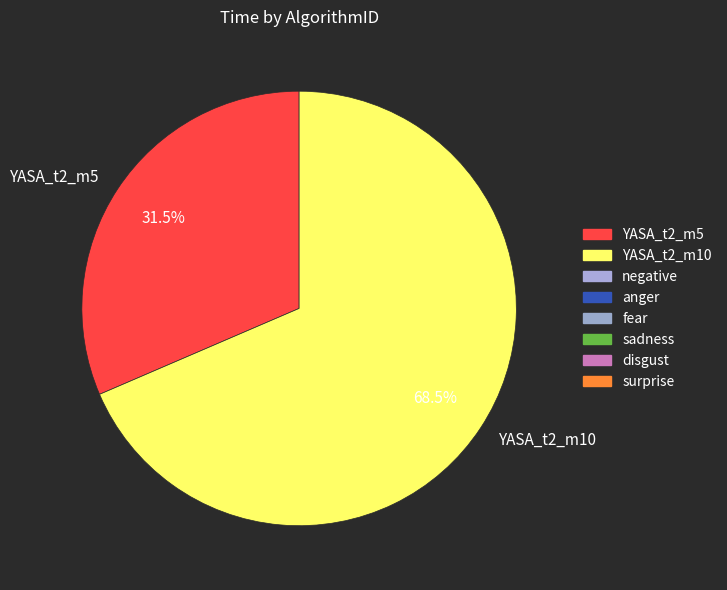

What is the smallest slice in the pie chart?

YASA_t2_m5